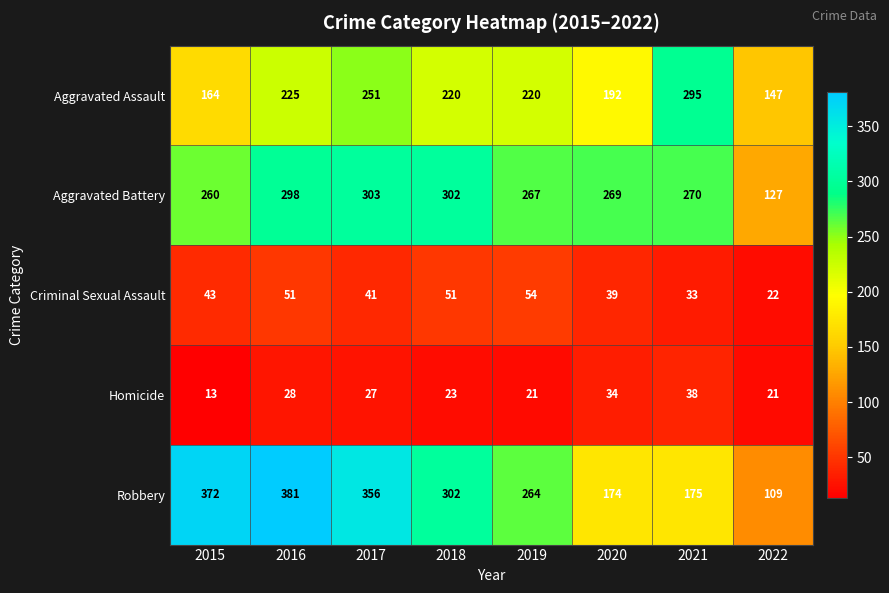

Which category has the lowest value across all series?

2015